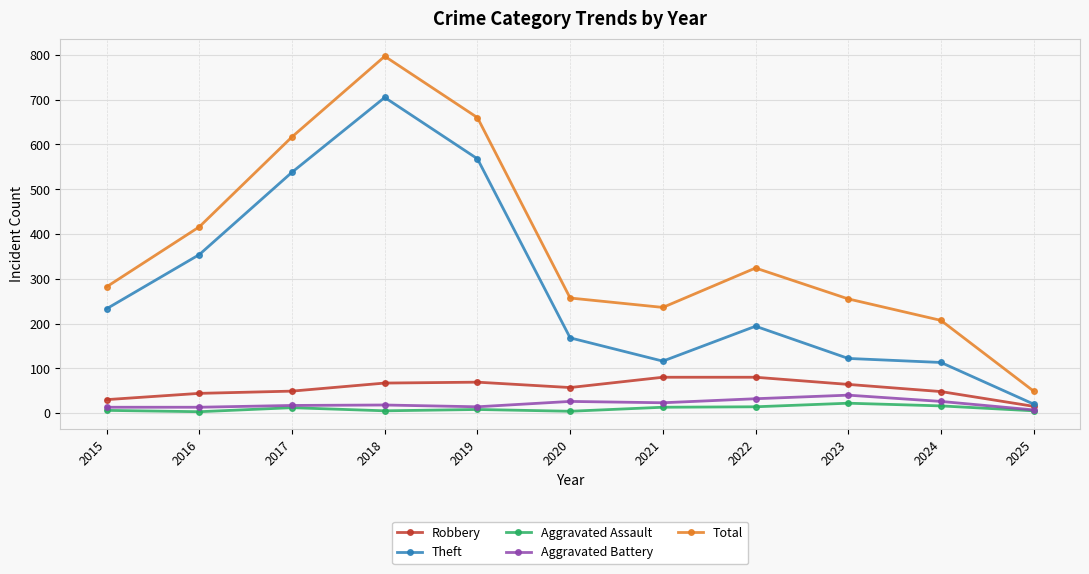

Which series has the largest total across all categories?

Total